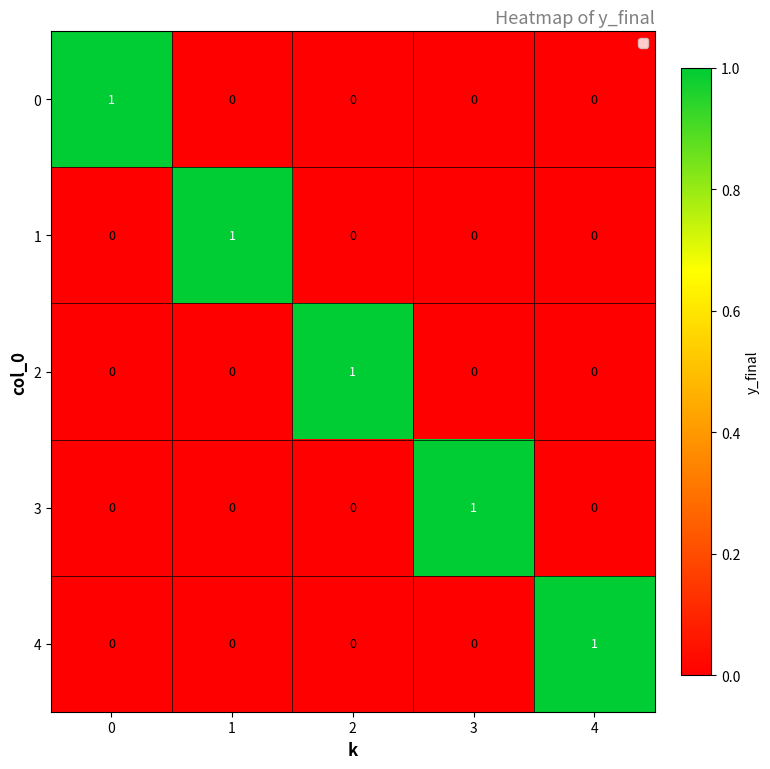

Reading left to right, extract all data points from this chart.

0: 1	0	0	0	0
1: 0	1	0	0	0
2: 0	0	1	0	0
3: 0	0	0	1	0
4: 0	0	0	0	1